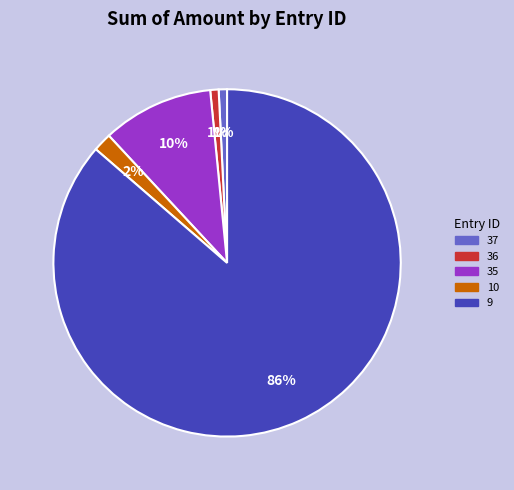

To the nearest percent, what is the difference between the 37 and 10 slice percentages?

1%